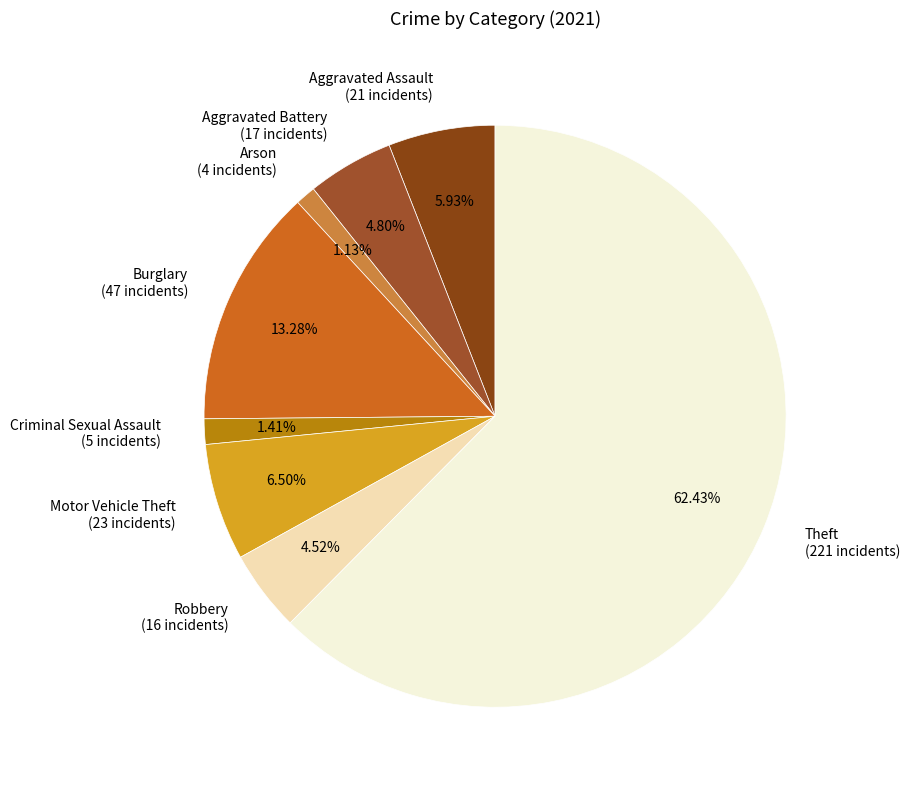

Do Aggravated Assault and Arson together represent more than half of the pie?

No